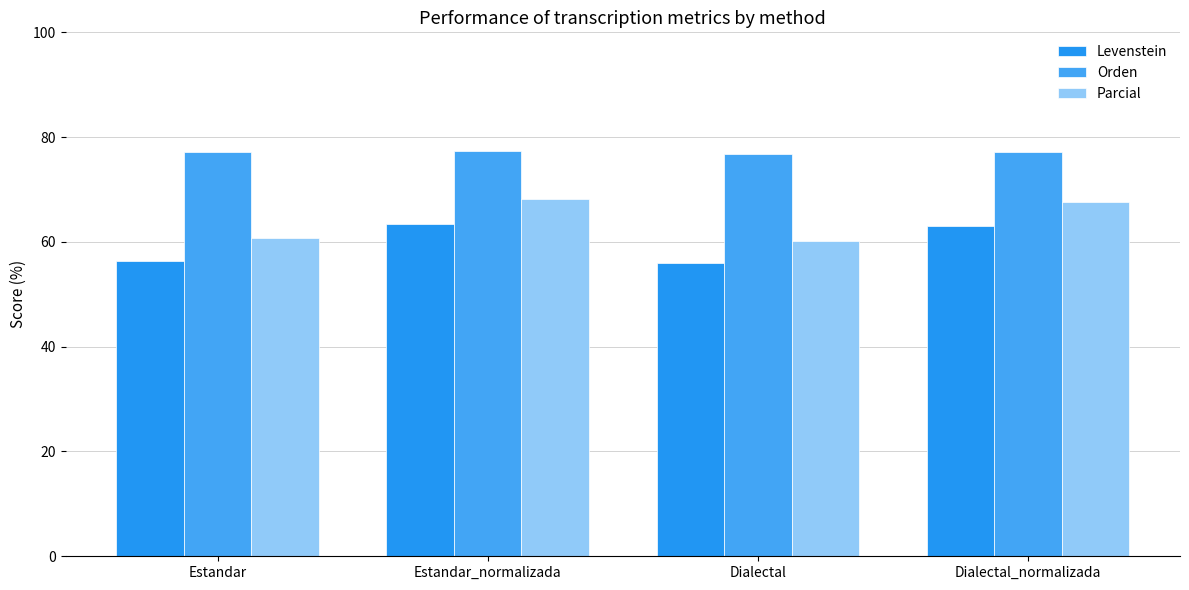

What is the total value across all series at Dialectal?

193.1